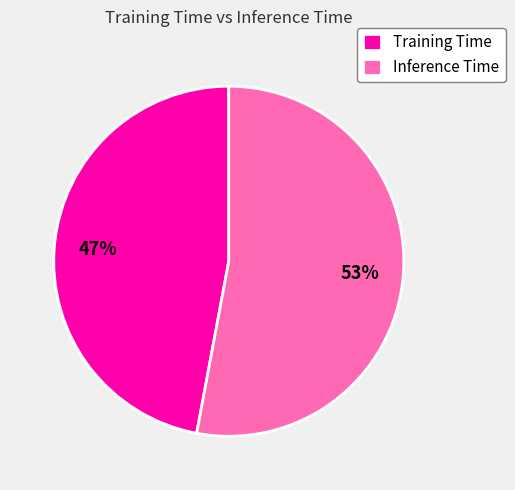

Combined, do Training Time and Inference Time account for over 50%?

Yes